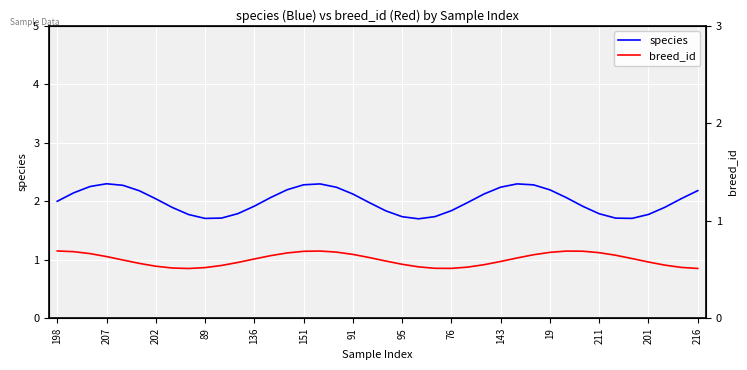

What is the greatest value displayed?

2.3